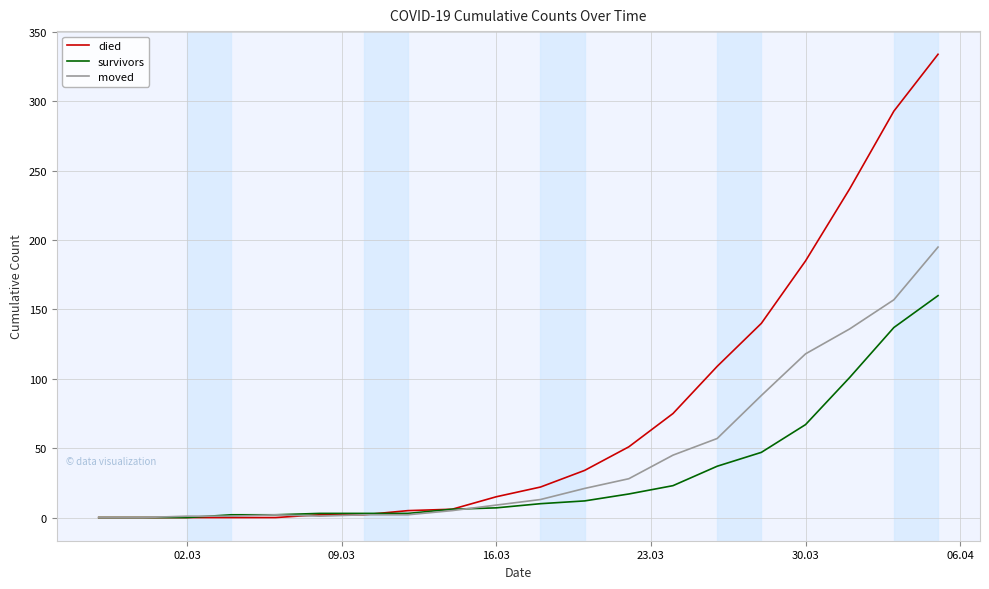

Which series has the largest range (max minus min)?

died